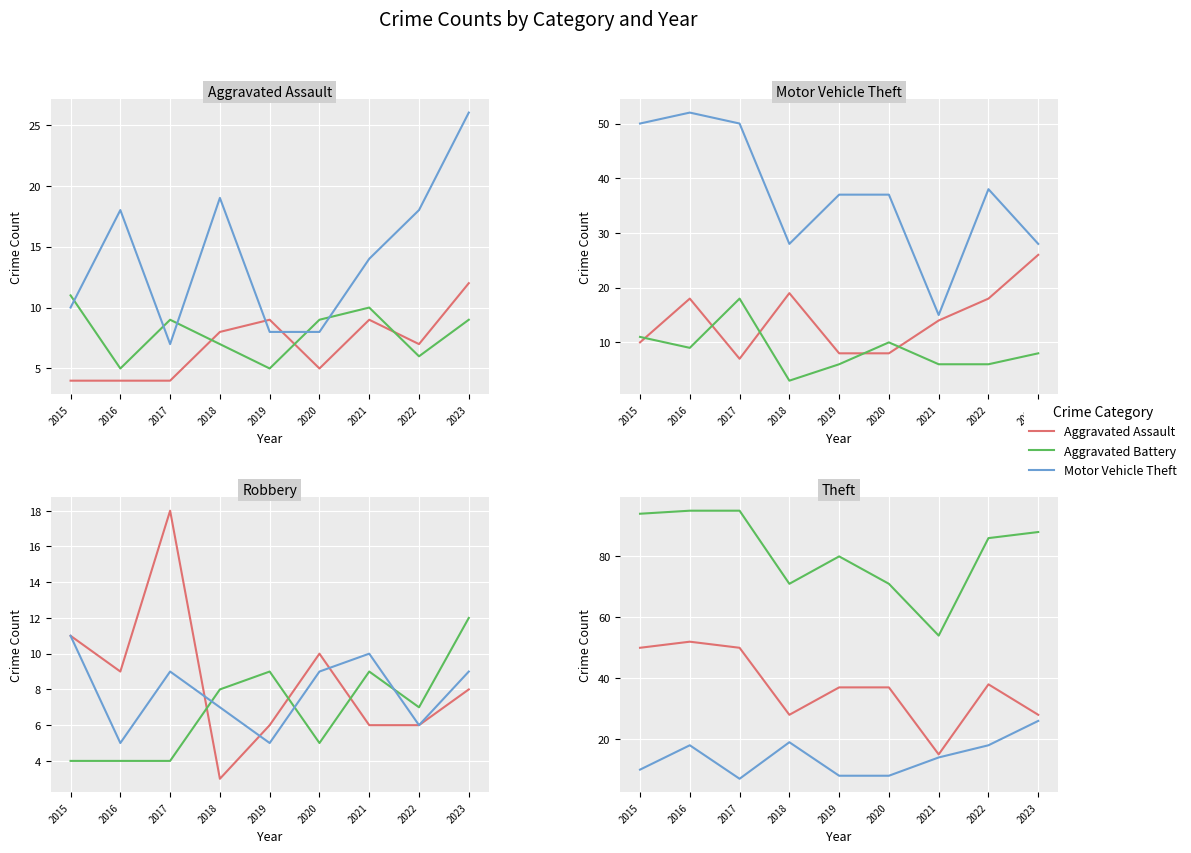

Where is the first local minimum for Motor Vehicle Theft?

2017